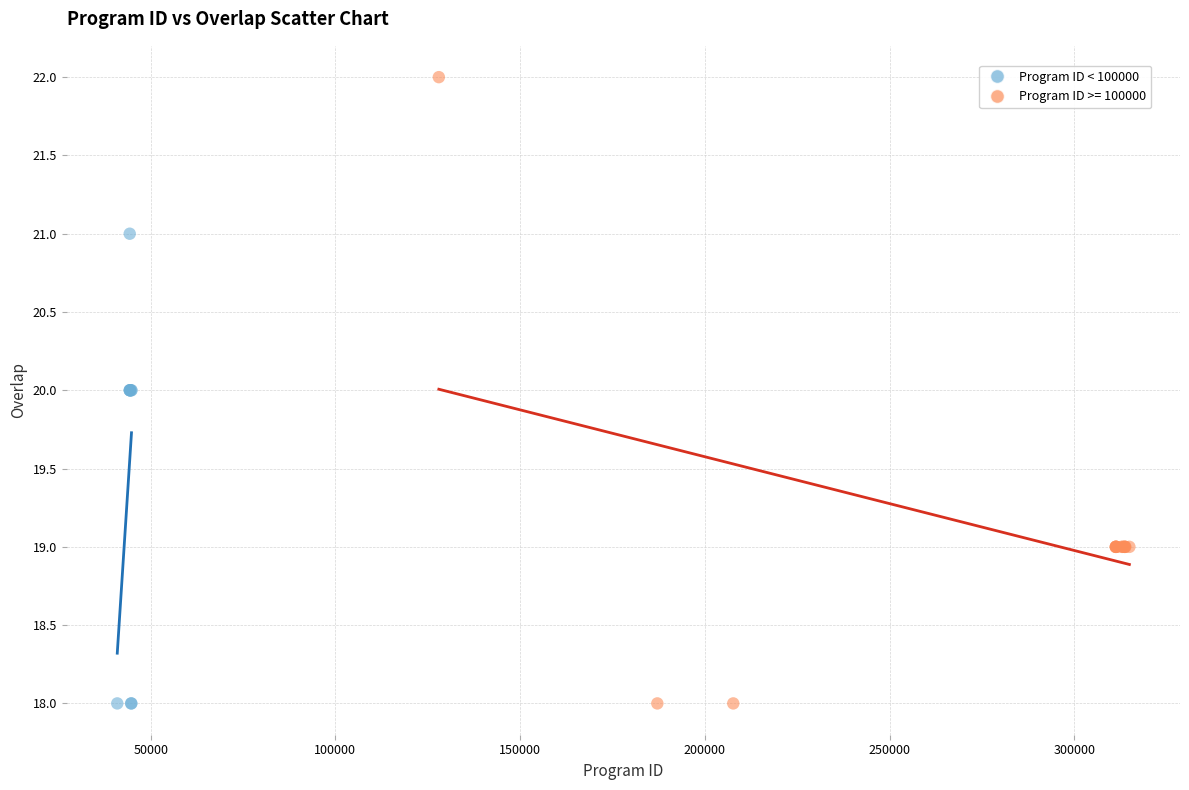

Which series contains the highest Y value?

Program ID >= 100000